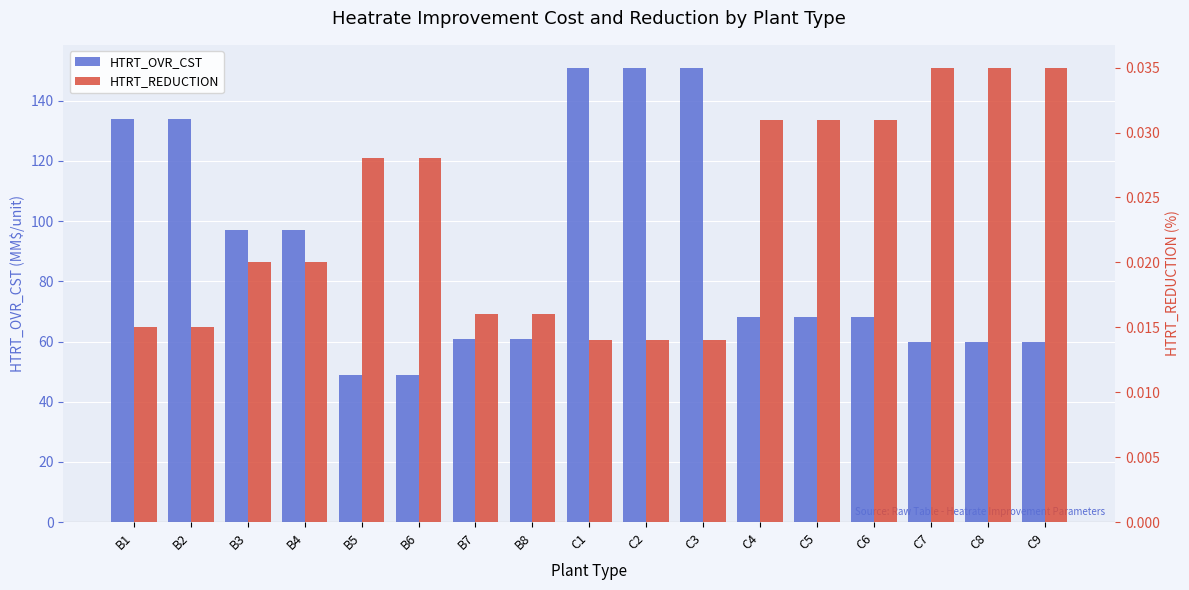

How many bars are there in each group?

2